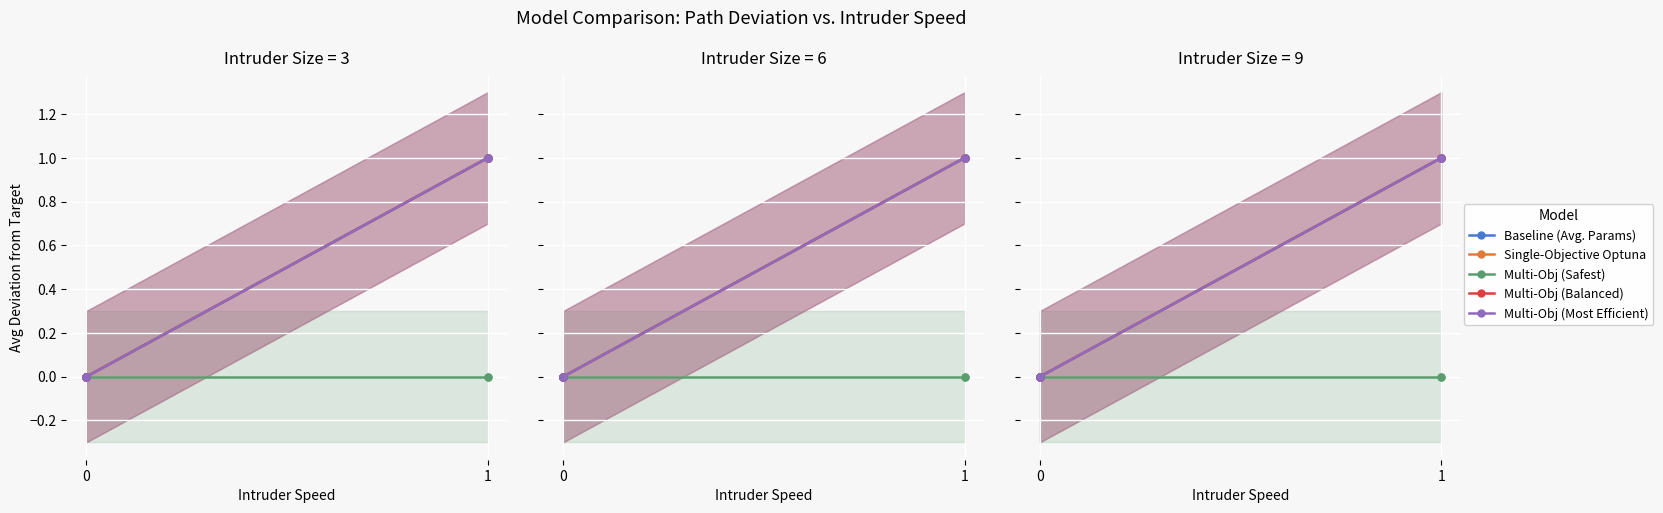

Between 0 and 1, which is larger?

1